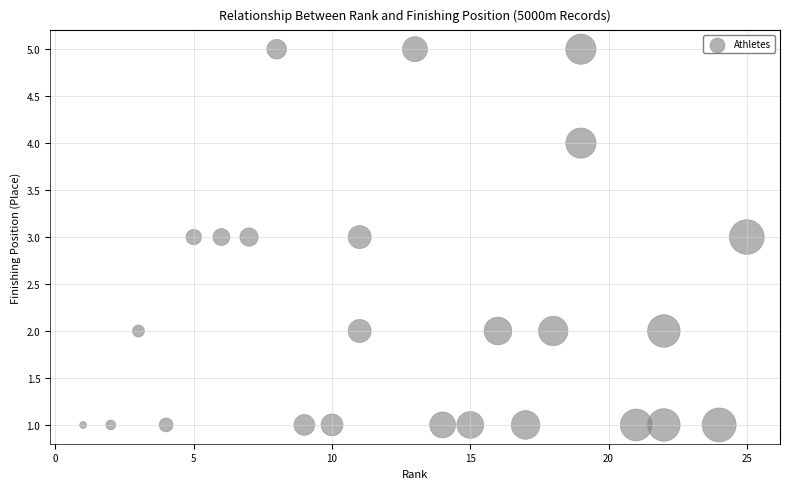

What is the range of X values (max minus min)?

24